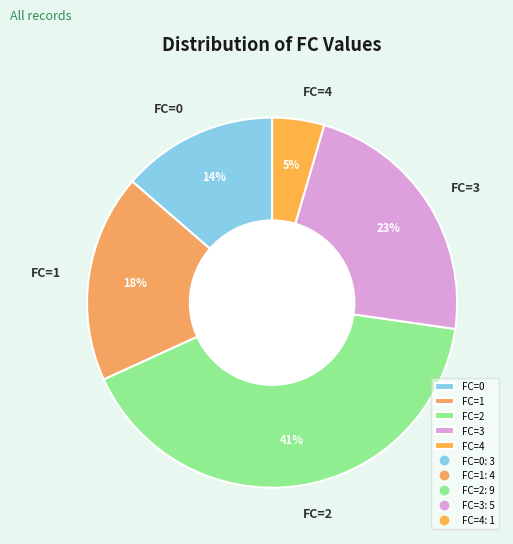

How many segments does this pie chart have?

5